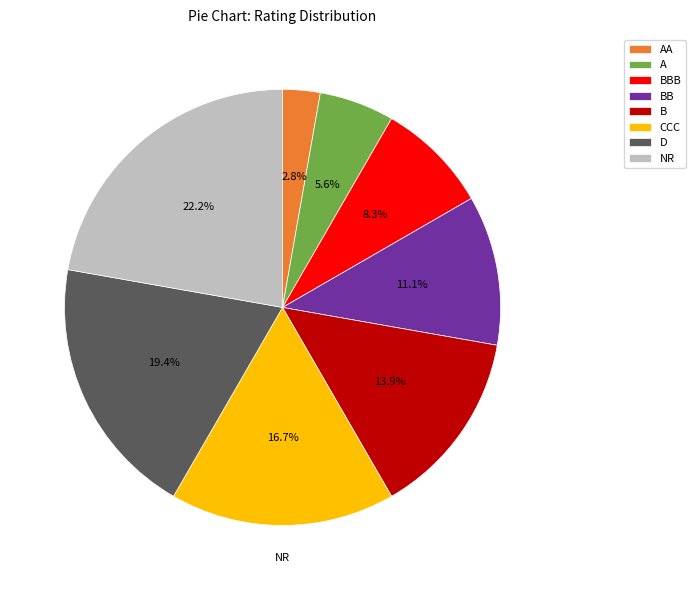

Approximately how many times larger is the value at BBB compared to BB?

0.7